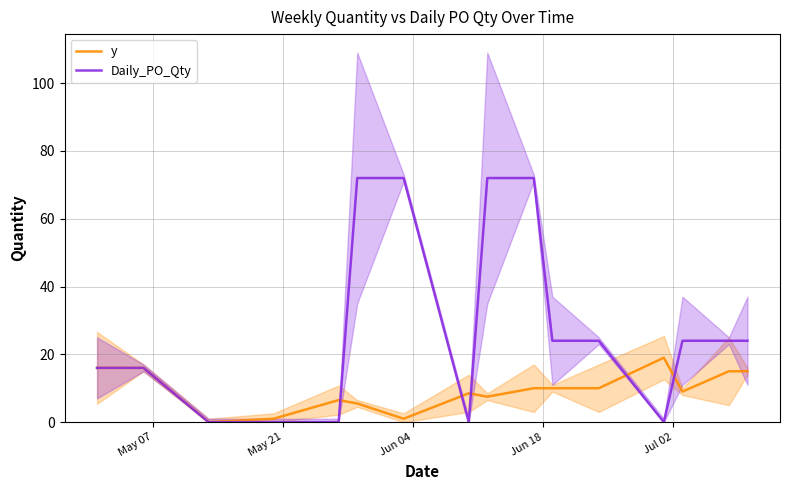

What is the highest value of the y series?

19.0